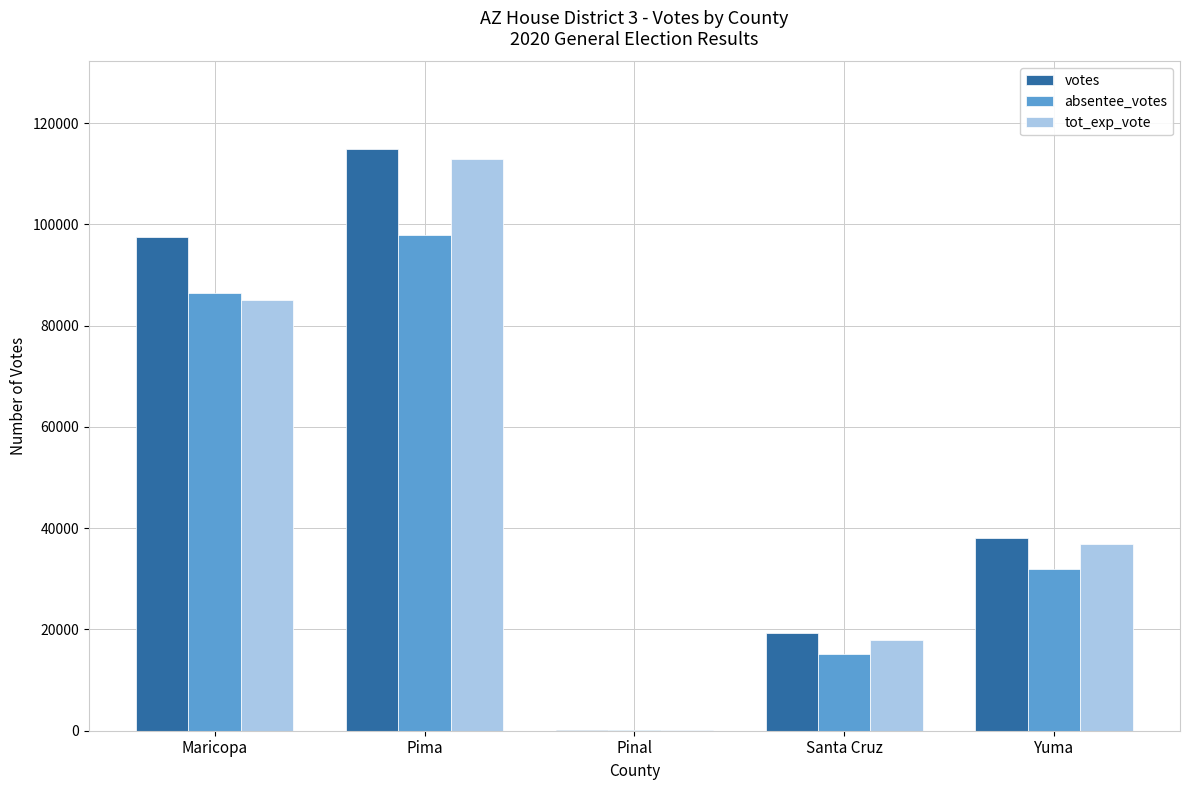

Where does the tot_exp_vote series first go above 36879?

Maricopa